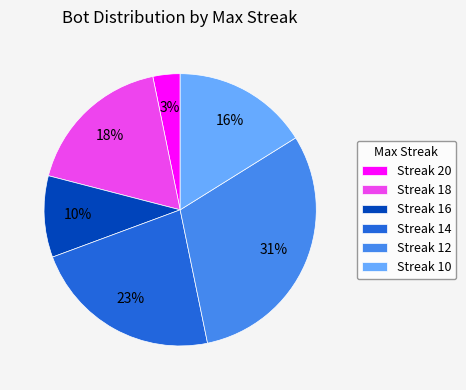

Combined, do Streak 12 and Streak 16 account for over 50%?

No